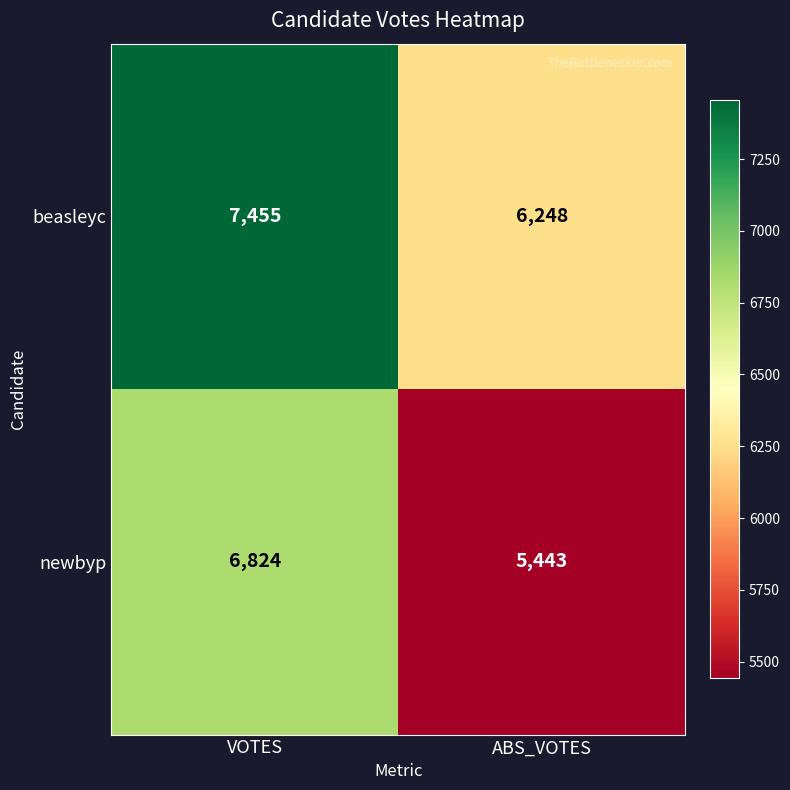

Where is newbyp nearest to the value 6133?

ABS_VOTES